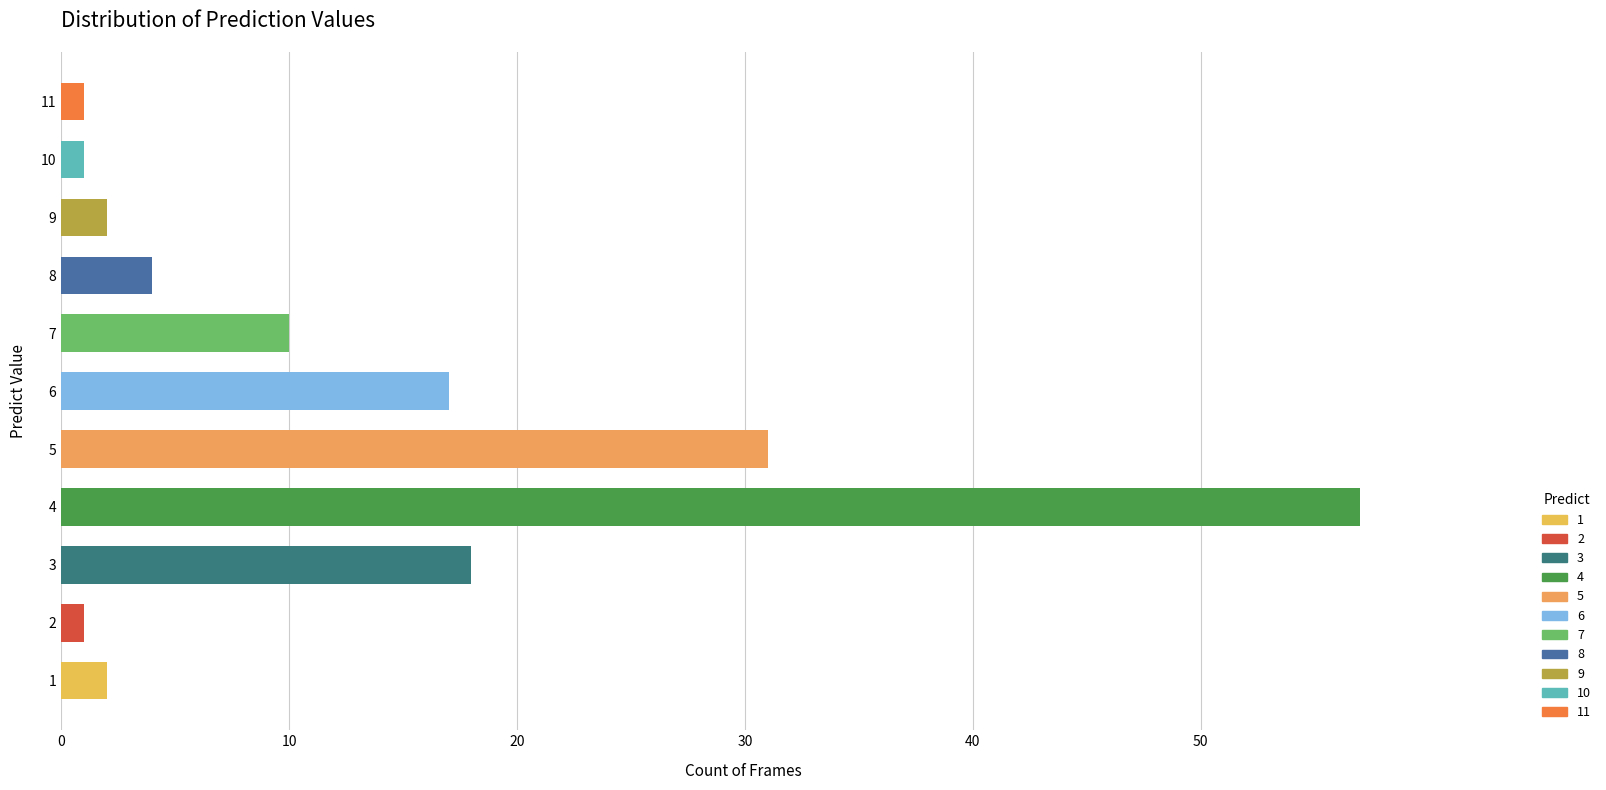

True or false: the data shows 53 at 5.

False